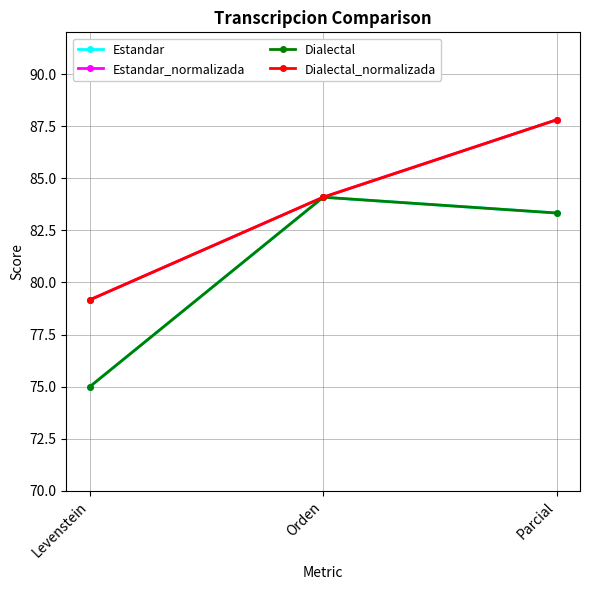

Is this an area chart (filled region under the line)?

No